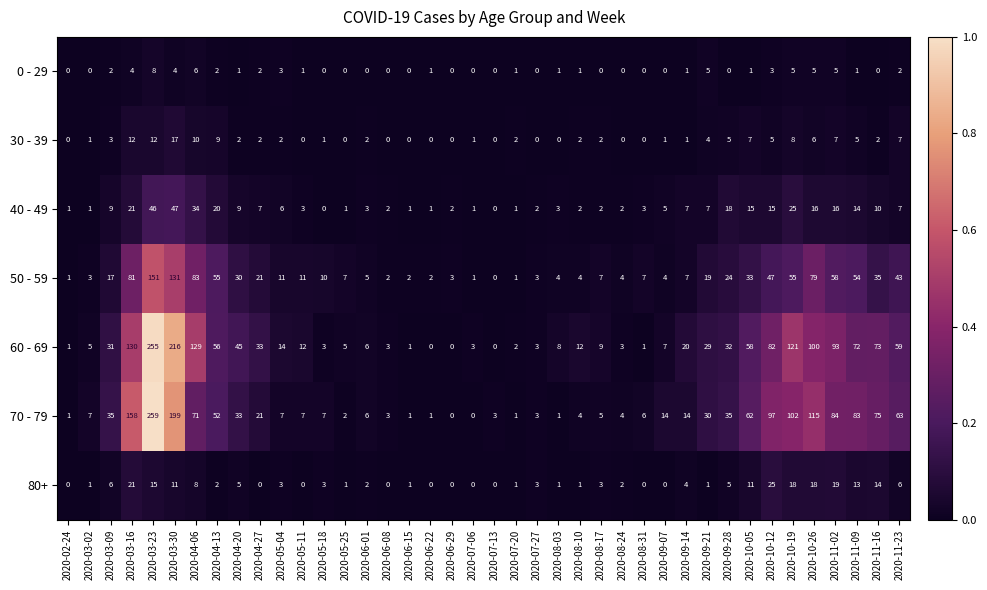

What is the greatest value displayed?

259